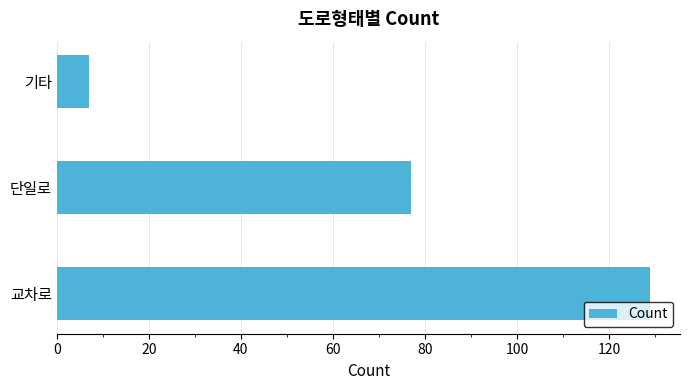

Where is the data nearest to the value 68?

단일로